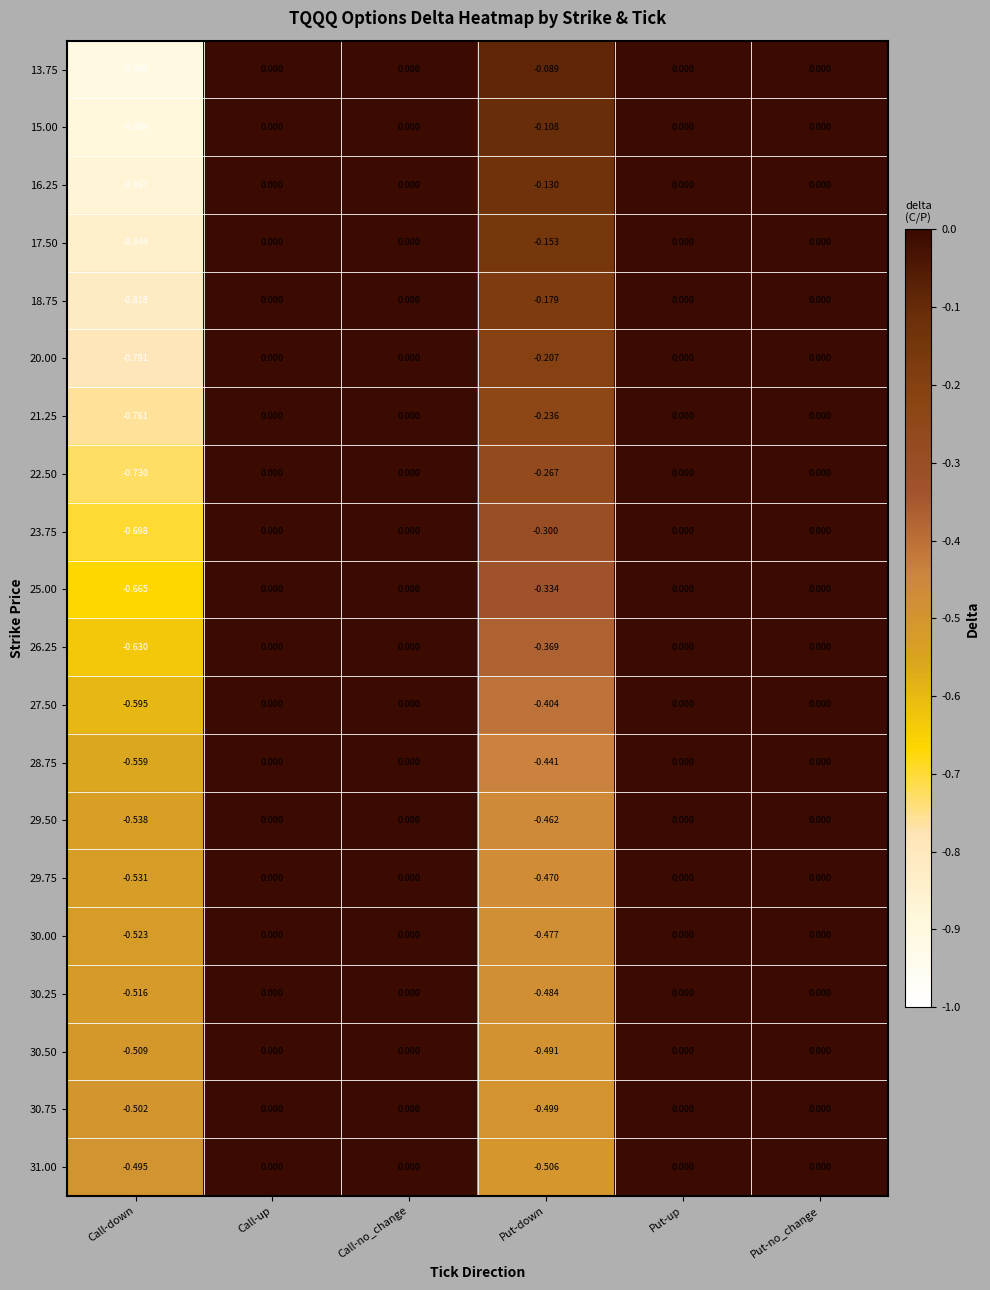

Is the value of 31.00 at Call-down greater than the value of 30.00 at Put-up?

No